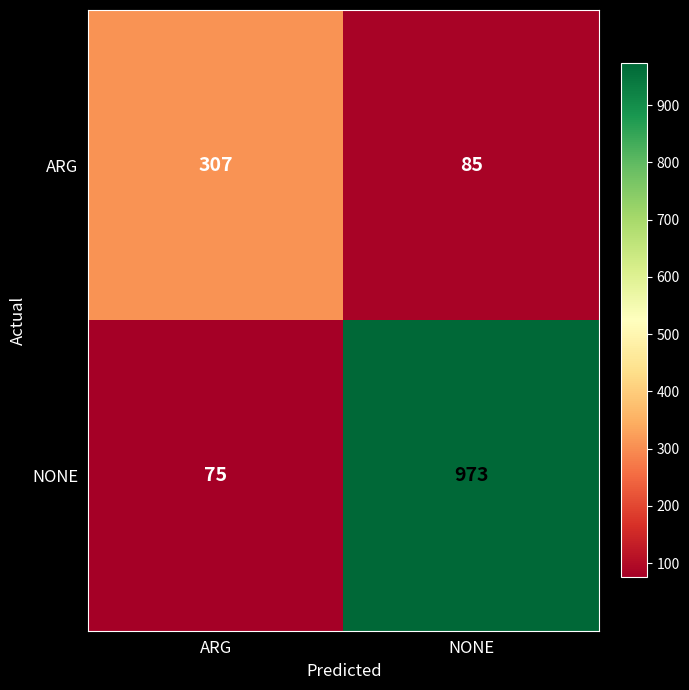

List the series in order of their peak value, highest first.

NONE, ARG